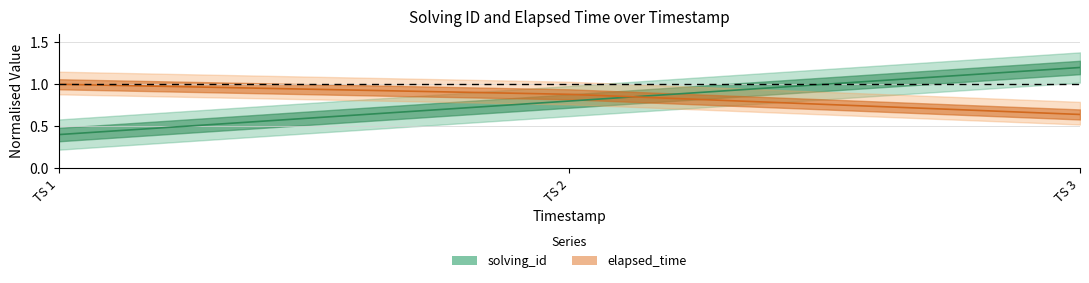

What is the maximum value for elapsed_time?

1.0